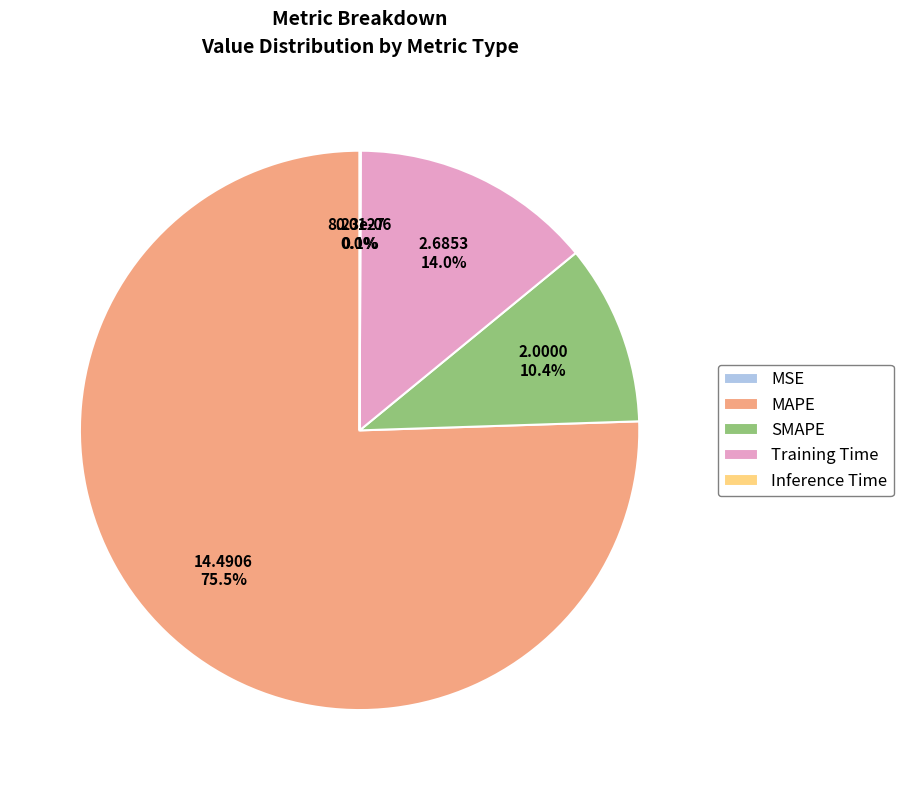

True or false: MAPE accounts for 64% of the total.

False